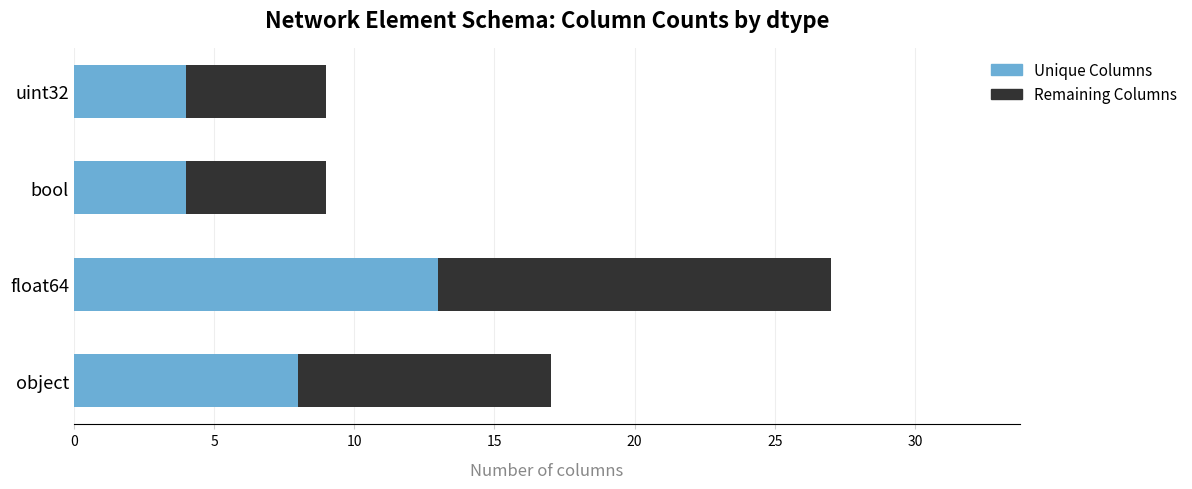

True or false: Unique Columns has a value of 5 at object.

False